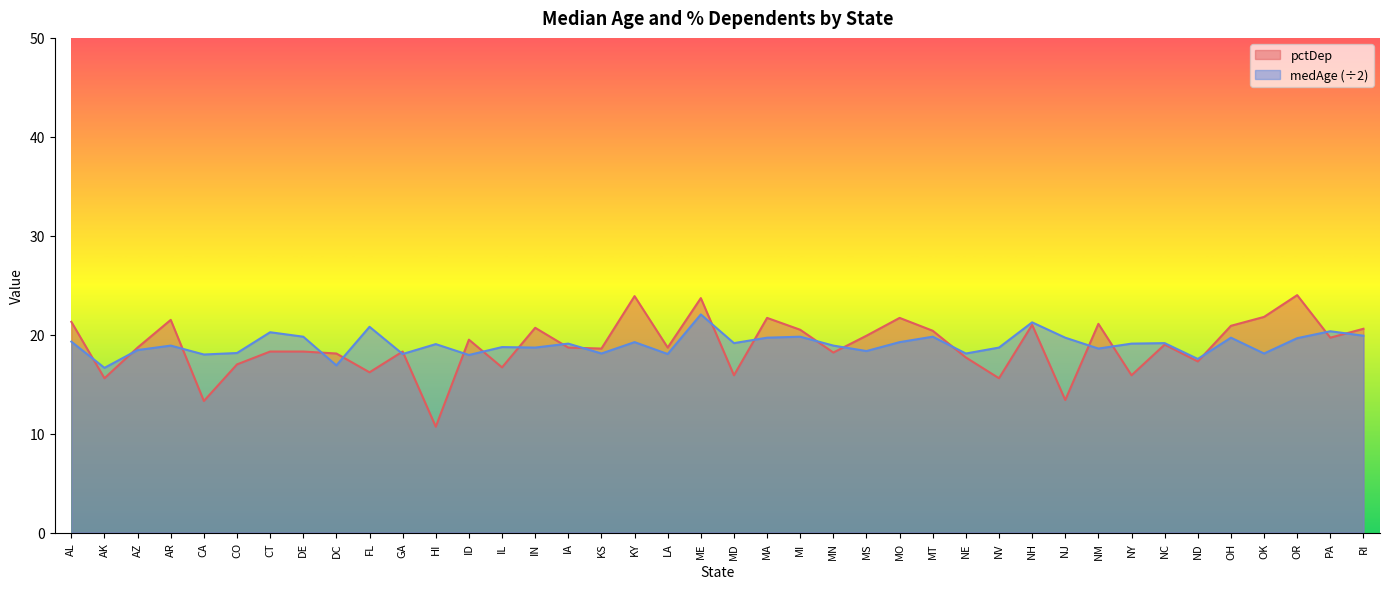

Rank the categories by medAge value from highest to lowest.

ME, NH, FL, PA, CT, RI, DE, MI, MT, MA, NJ, OH, OR, AL, KY, MO, MD, NC, IA, NY, HI, AR, MN, IL, IN, NV, NM, AZ, MS, CO, KS, NE, OK, GA, LA, CA, ID, ND, DC, AK